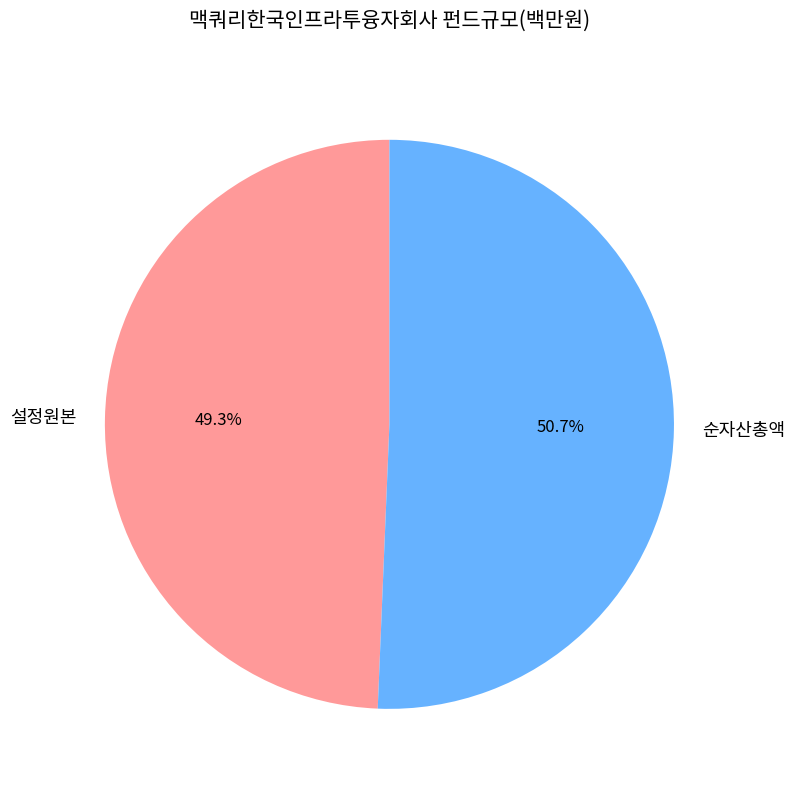

Rank the categories by value from lowest to highest.

설정원본, 순자산총액